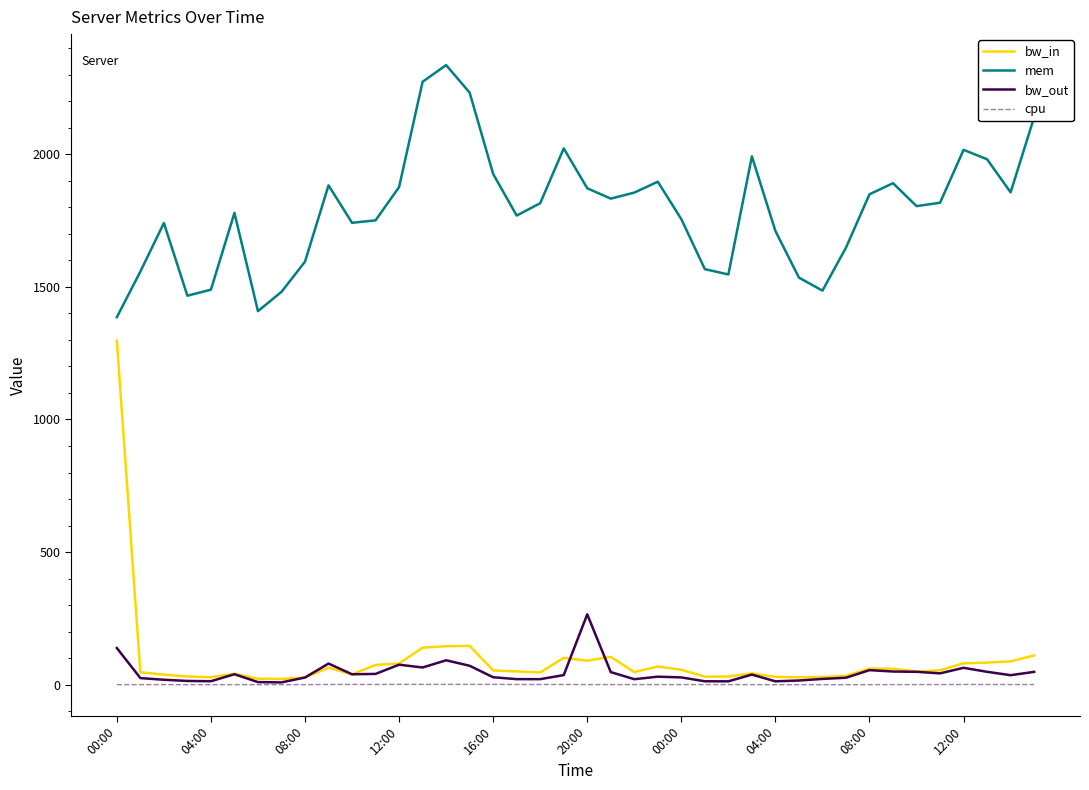

What is the difference between the second highest and minimum values in the bw_out series?

129.5